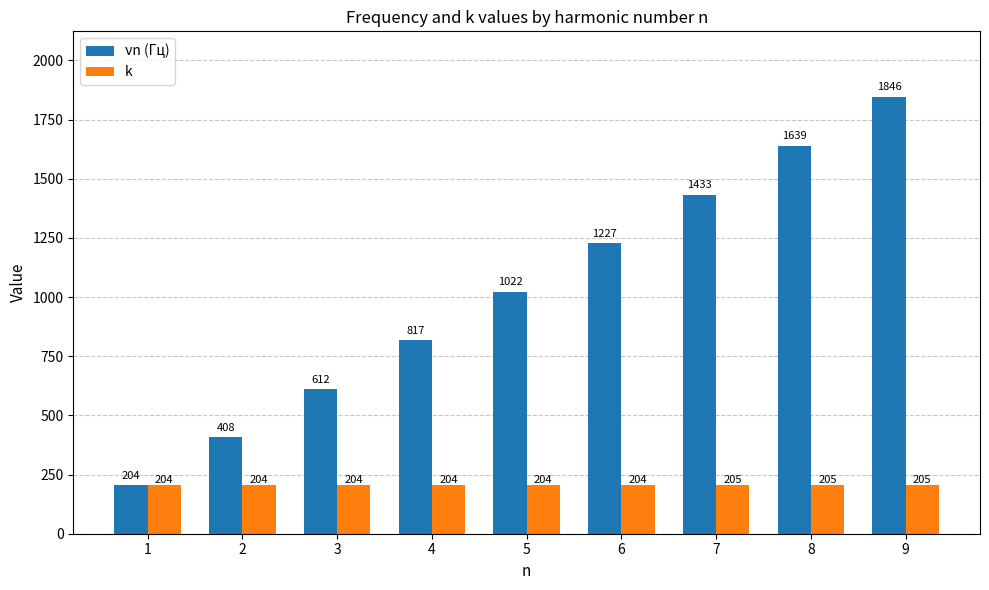

Rank the series at 3 from lowest to highest value.

k, νn (Гц)